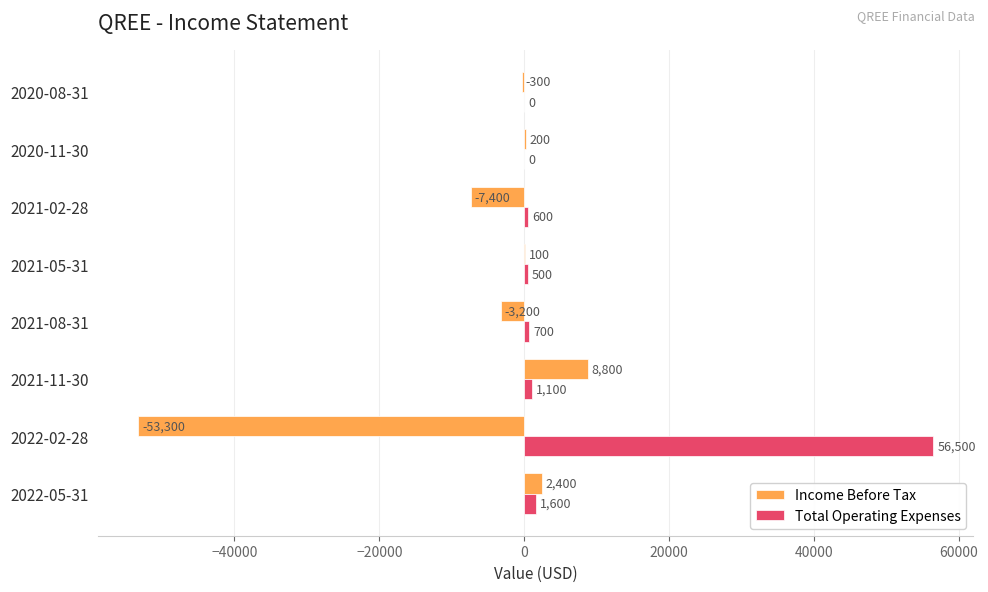

How many categories are shown in the chart?

8